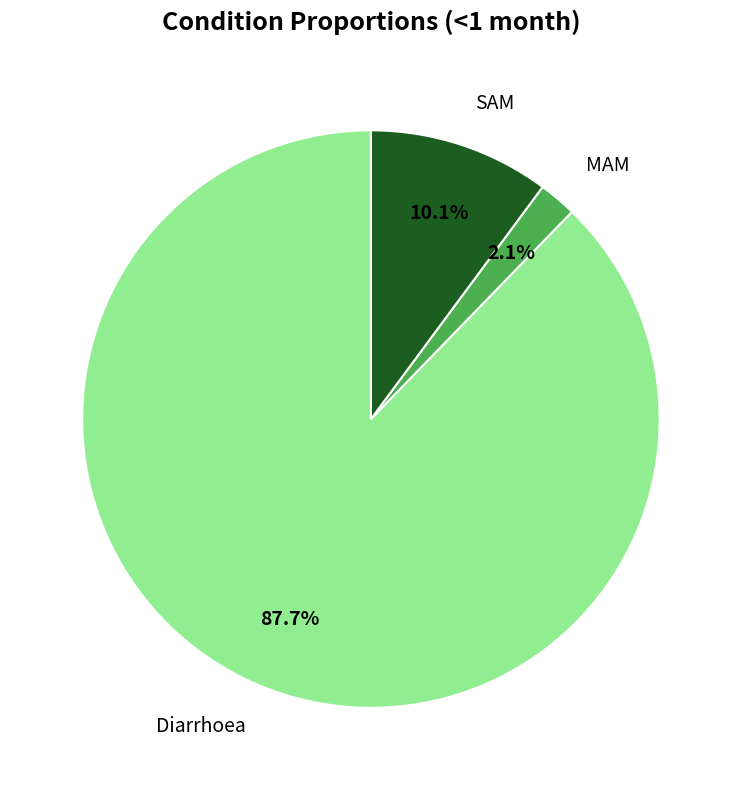

Which slice is the smallest?

MAM